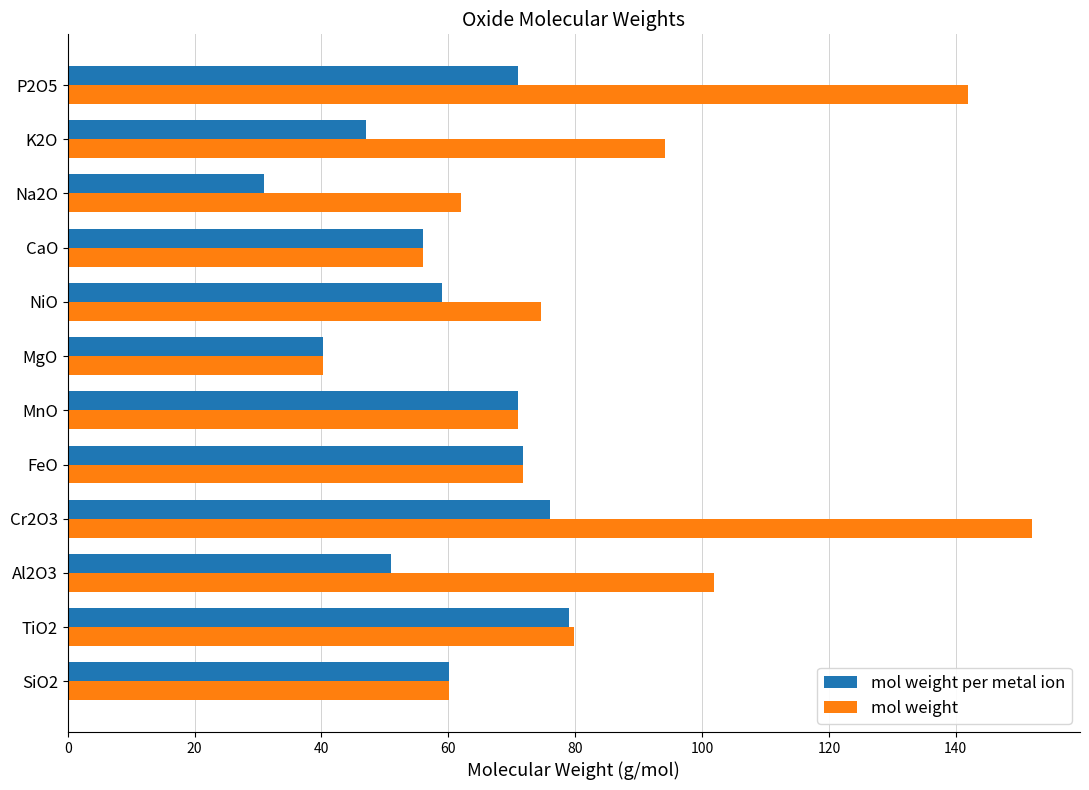

Rank the series by their average value, from lowest to highest.

mol weight per metal ion, mol weight